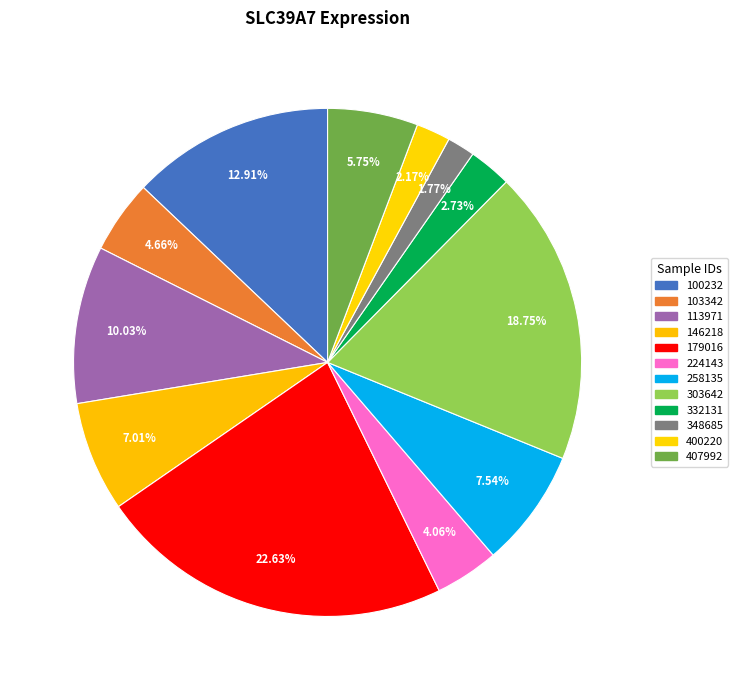

How many segments does this pie chart have?

12